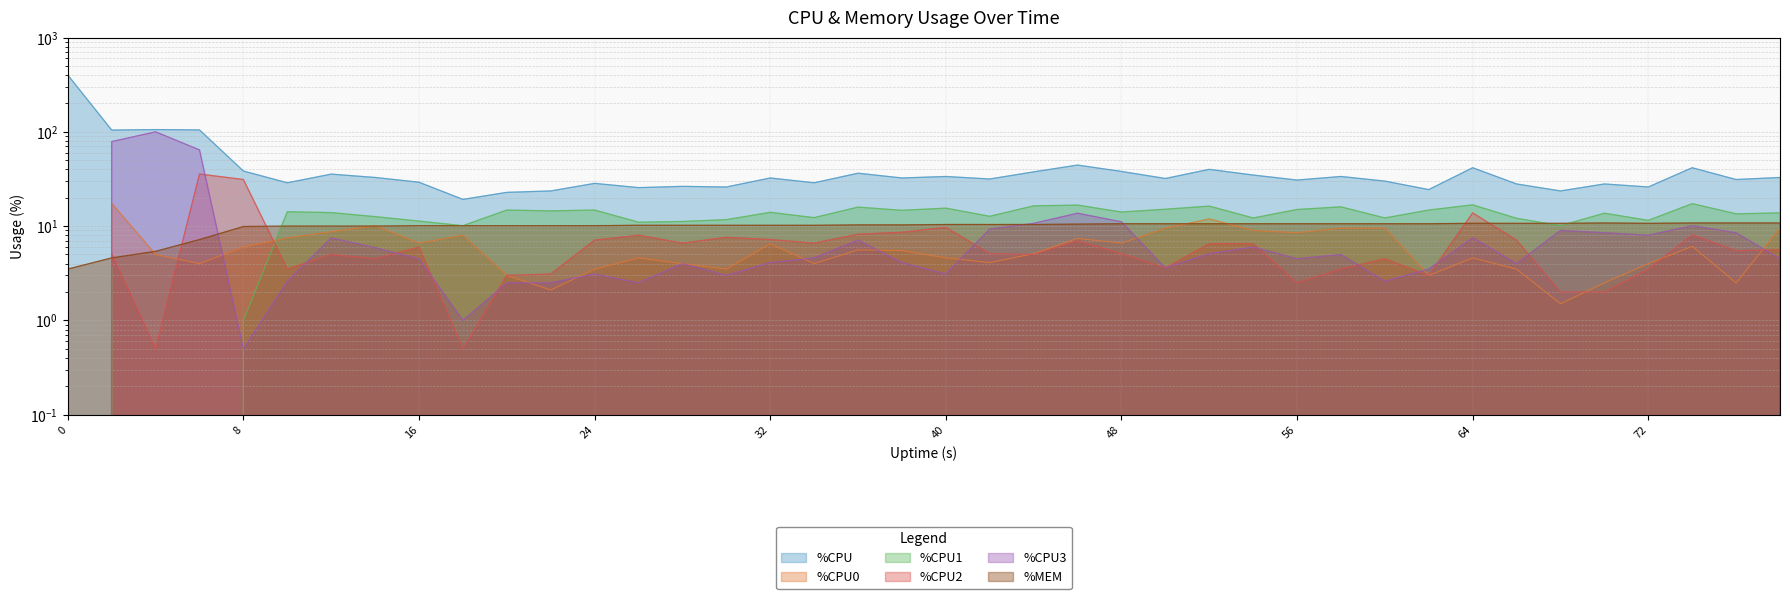

True or false: %CPU1 and %CPU cross at least once.

False